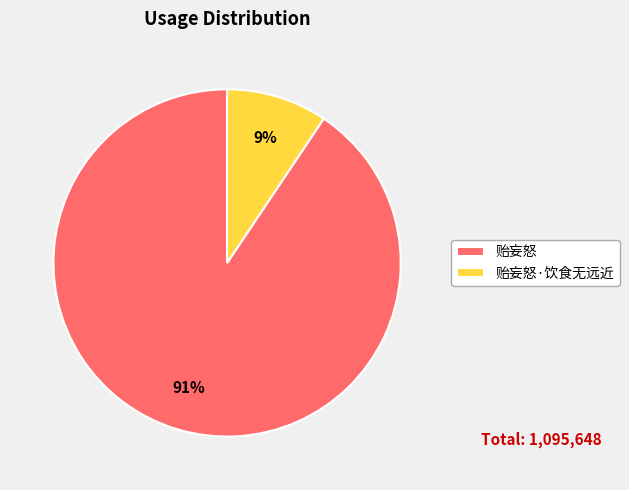

How many slices are in this pie chart?

2